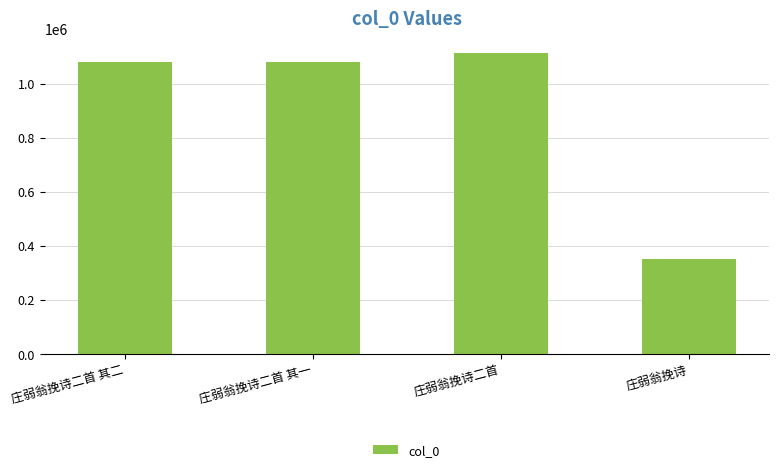

Read the value at 庄弱翁挽诗, to the nearest 10.

352230